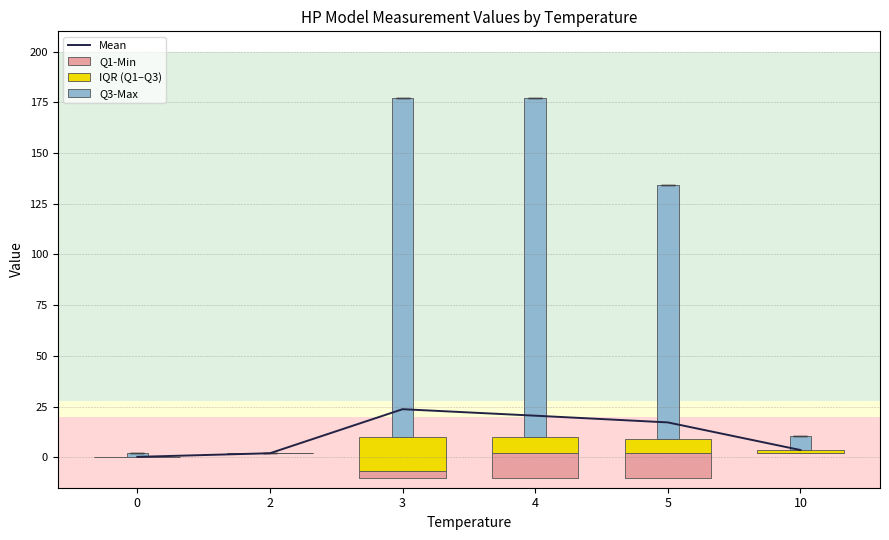

Count the number of data series in this chart.

4